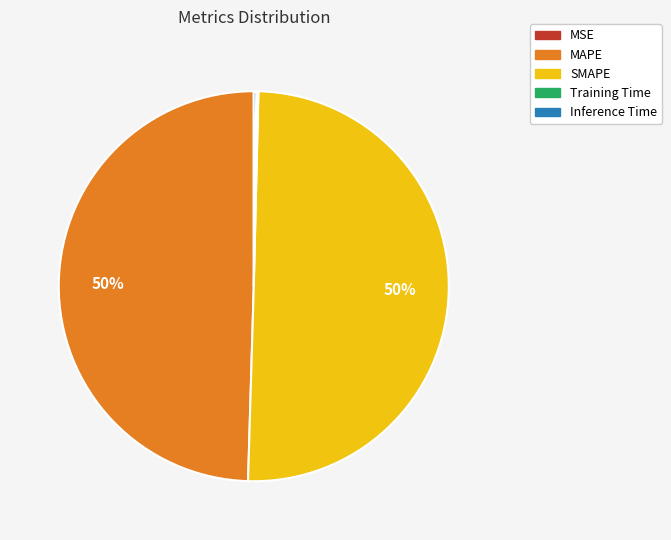

True or false: MAPE accounts for 62% of the total.

False